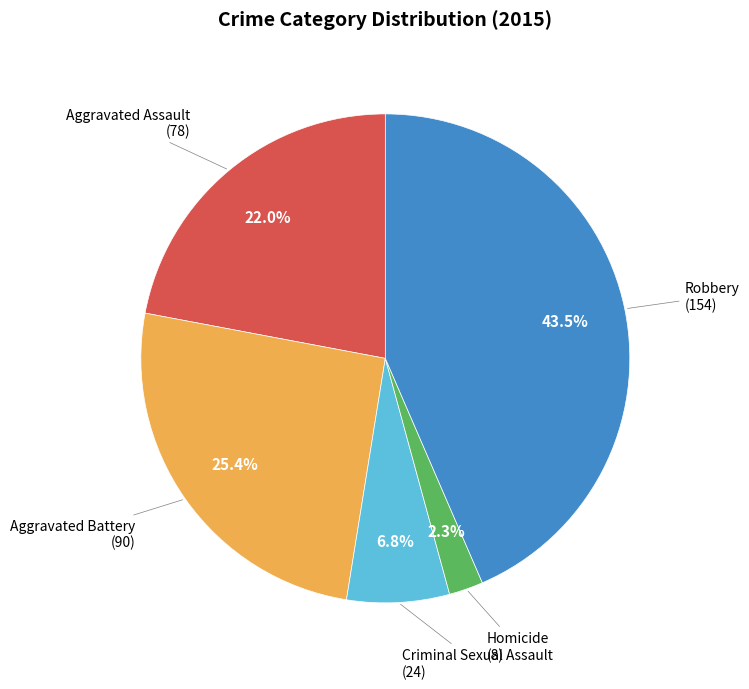

To the nearest percent, what portion does Homicide represent?

2%